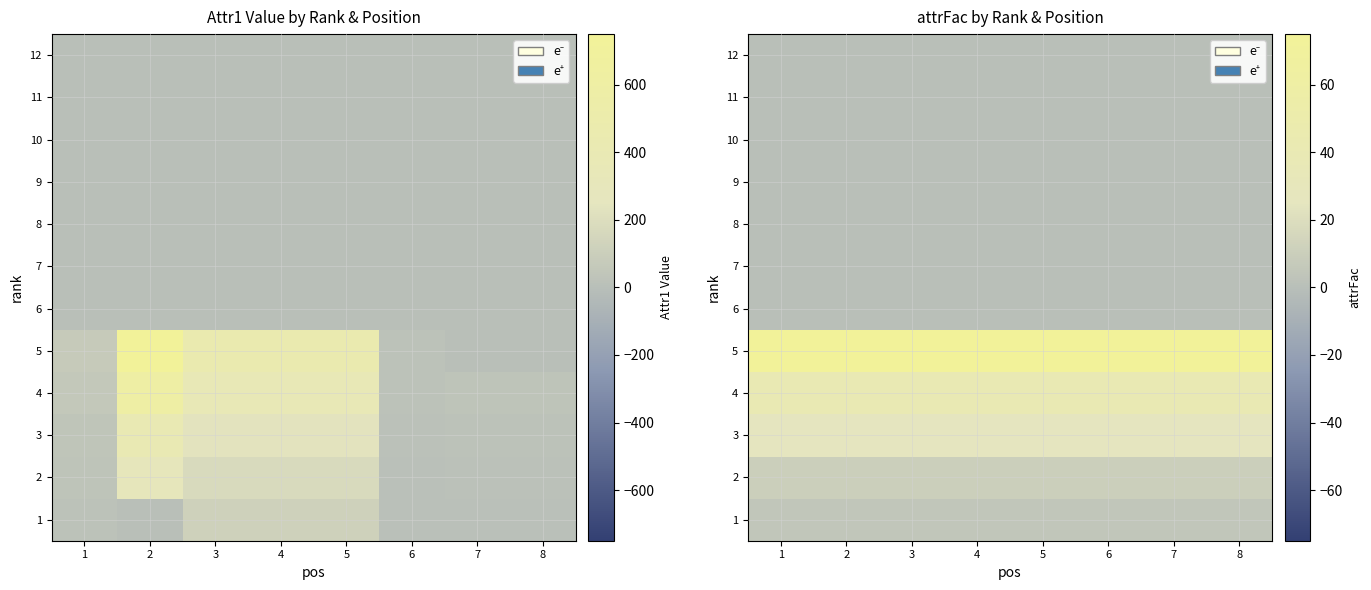

Where is 12 nearest to the value 0?

1